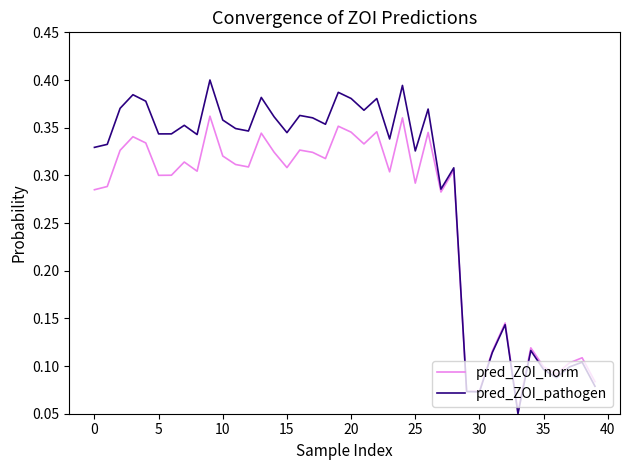

Which series has the largest total across all categories?

pred_ZOI_pathogen